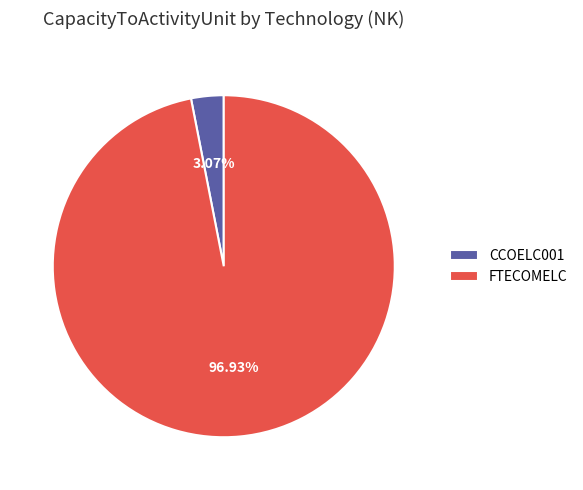

Combined, do FTECOMELC and CCOELC001 account for over 50%?

Yes